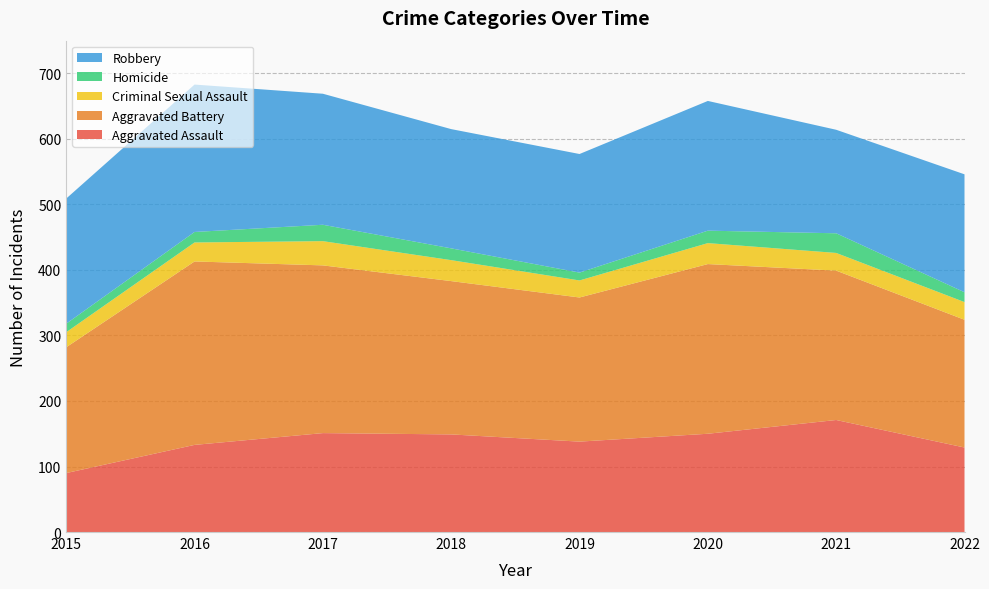

Reading right to left, what are all the values shown in this chart?

Aggravated Assault: 2022=129	2021=171	2020=150	2019=138	2018=149	2017=151	2016=133	2015=90
Aggravated Battery: 2022=195	2021=228	2020=259	2019=220	2018=234	2017=256	2016=280	2015=192
Criminal Sexual Assault: 2022=27	2021=27	2020=32	2019=26	2018=32	2017=37	2016=29	2015=23
Homicide: 2022=15	2021=30	2020=19	2019=12	2018=18	2017=25	2016=16	2015=13
Robbery: 2022=180	2021=158	2020=198	2019=181	2018=182	2017=200	2016=225	2015=191